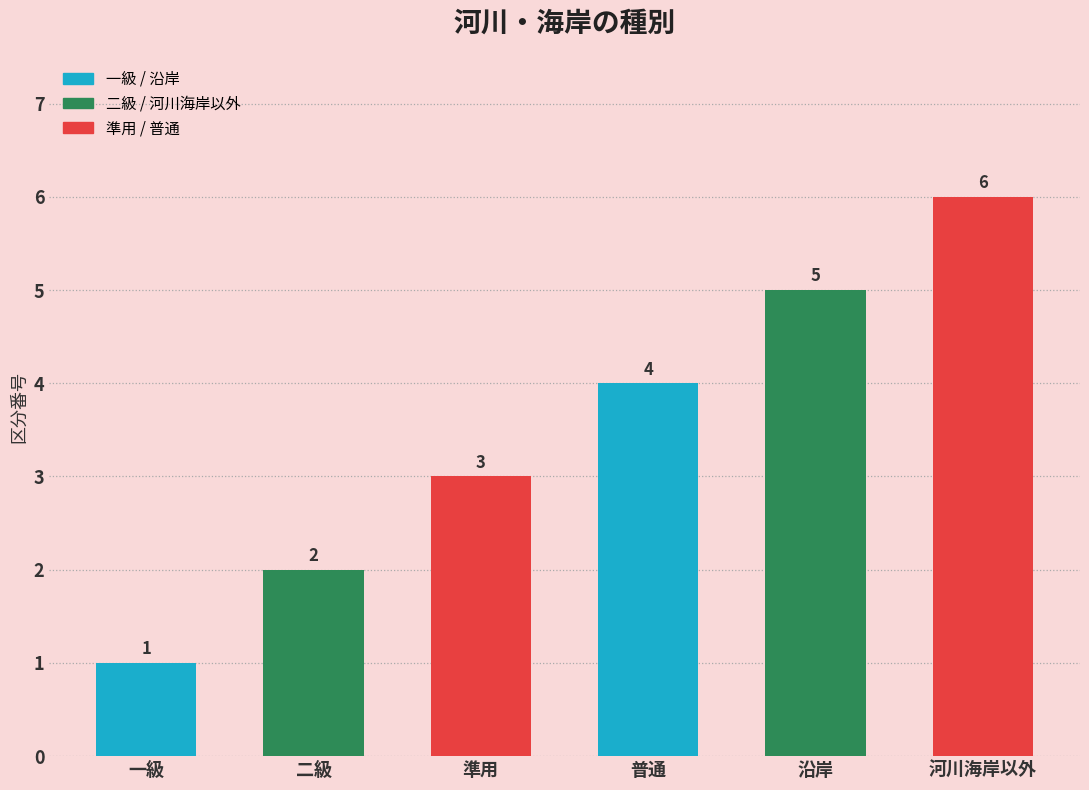

How many values are between 2 and 5?

4